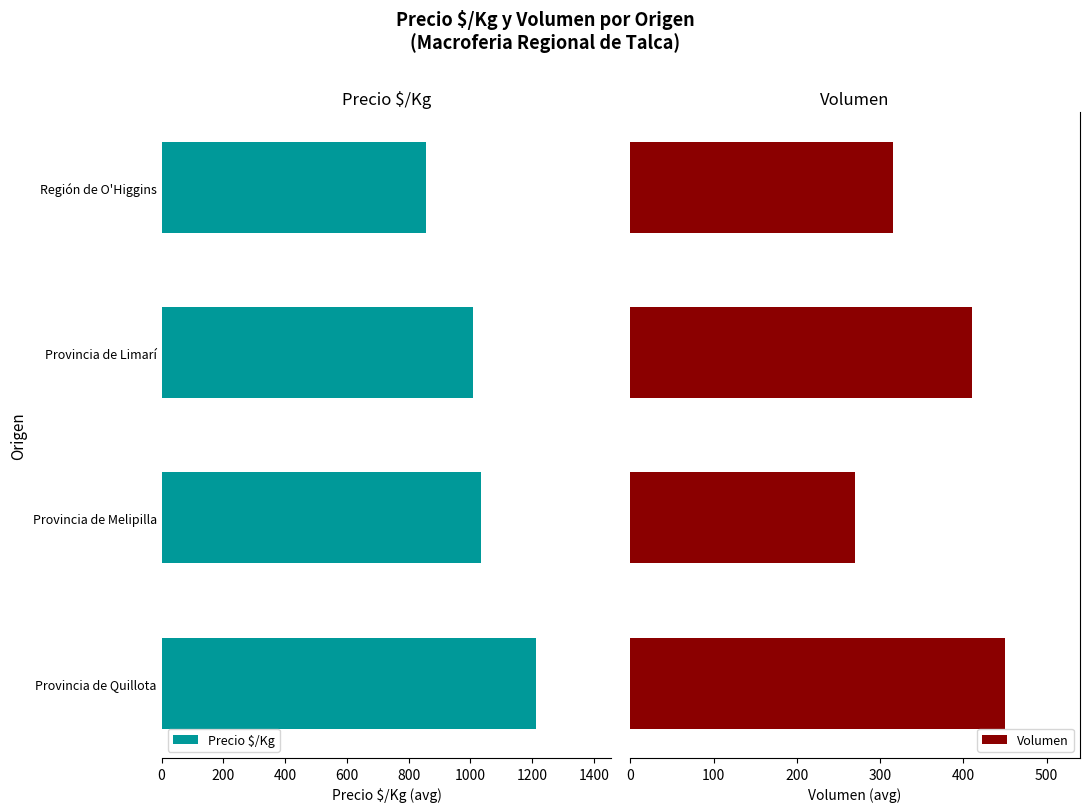

Which category has the lowest value in the Precio $/Kg series?

Región de O'Higgins